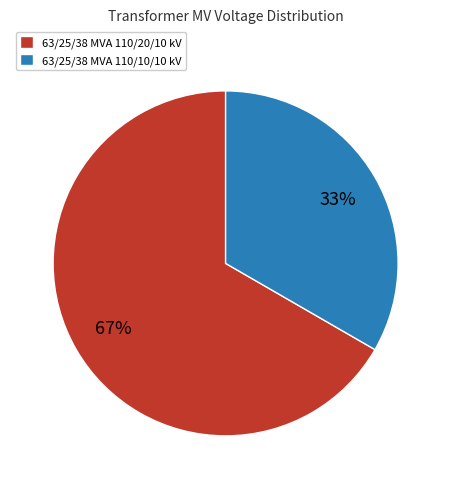

To the nearest percent, what is the average slice percentage?

50%